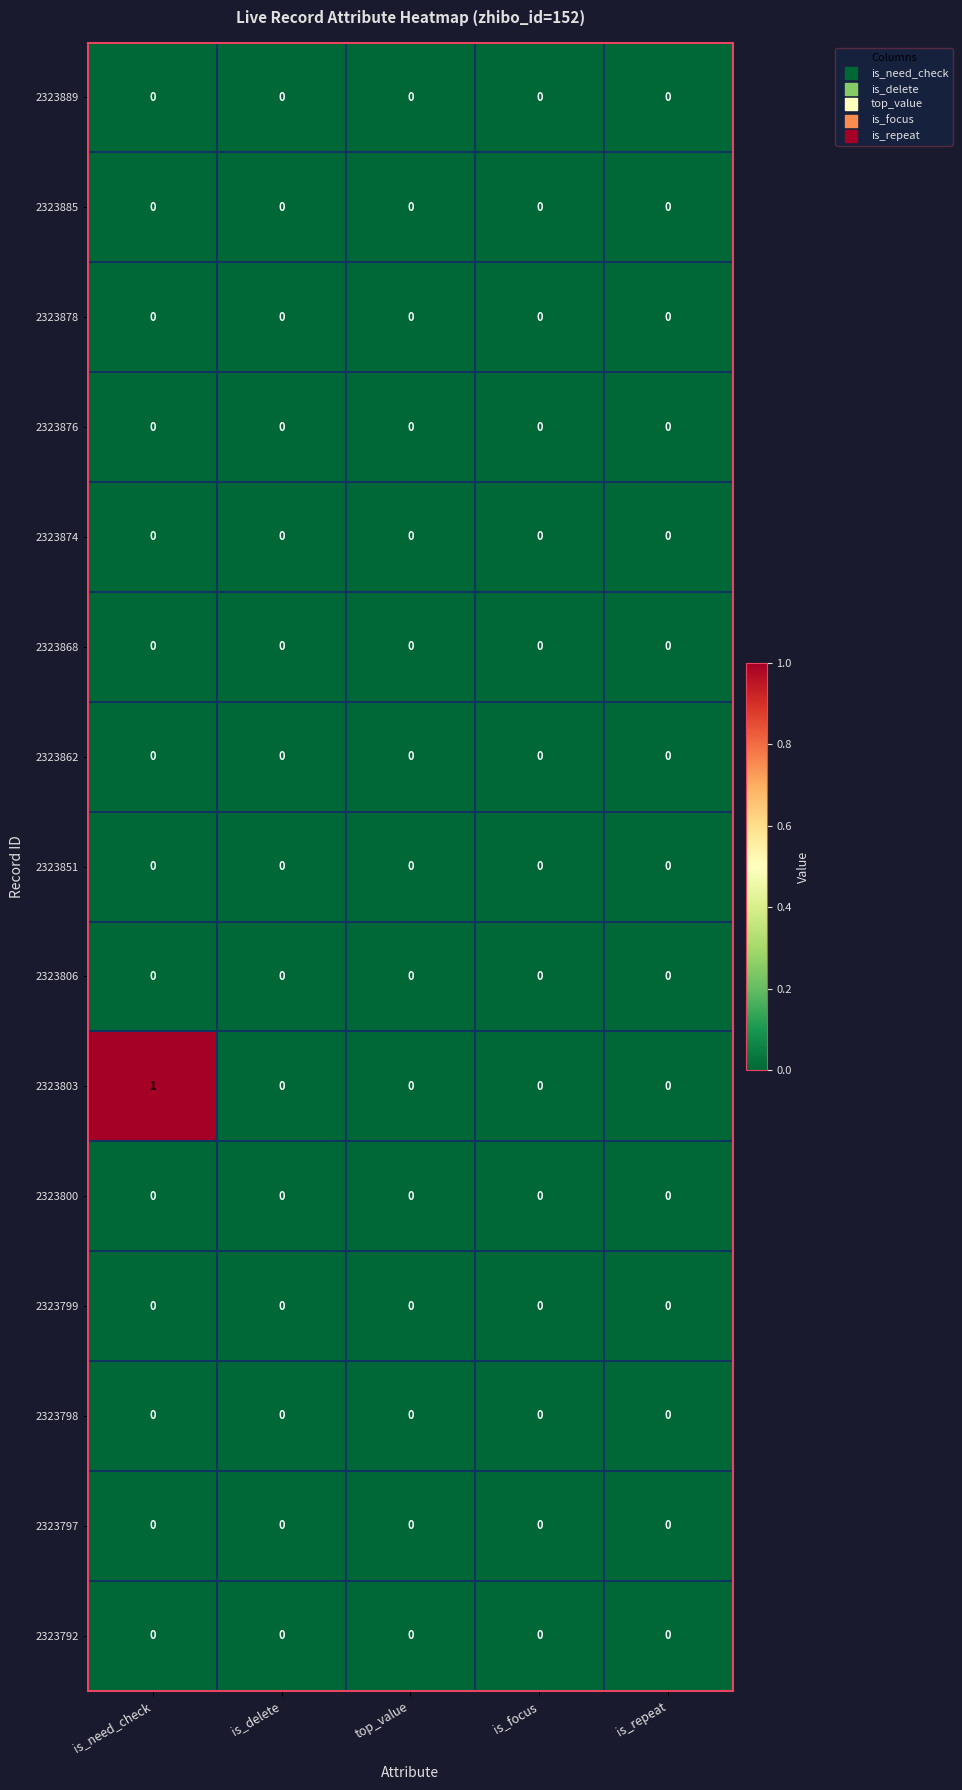

Which series has the largest range (max minus min)?

2323803